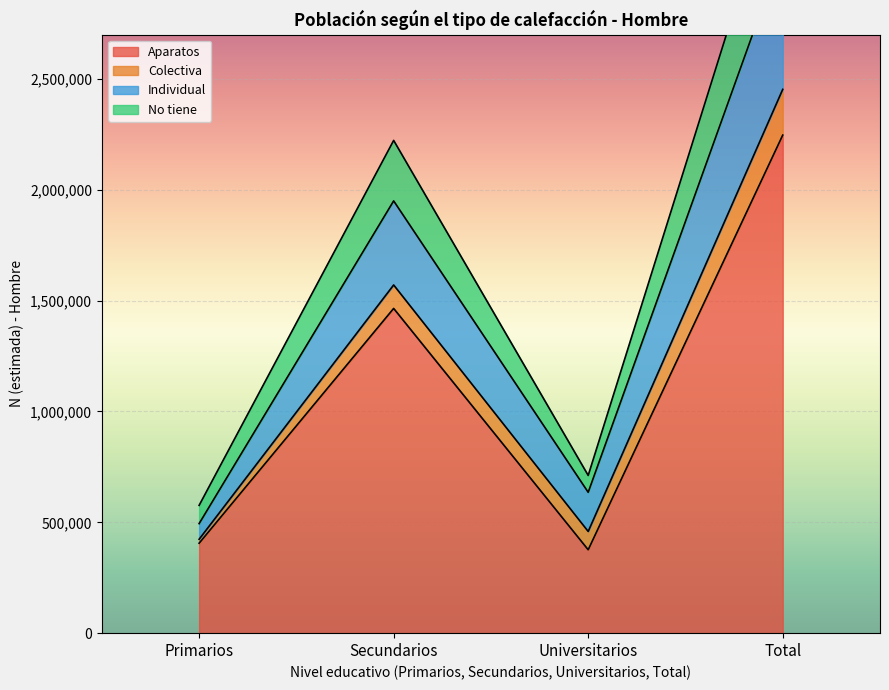

What is the maximum value for Aparatos?

2246889